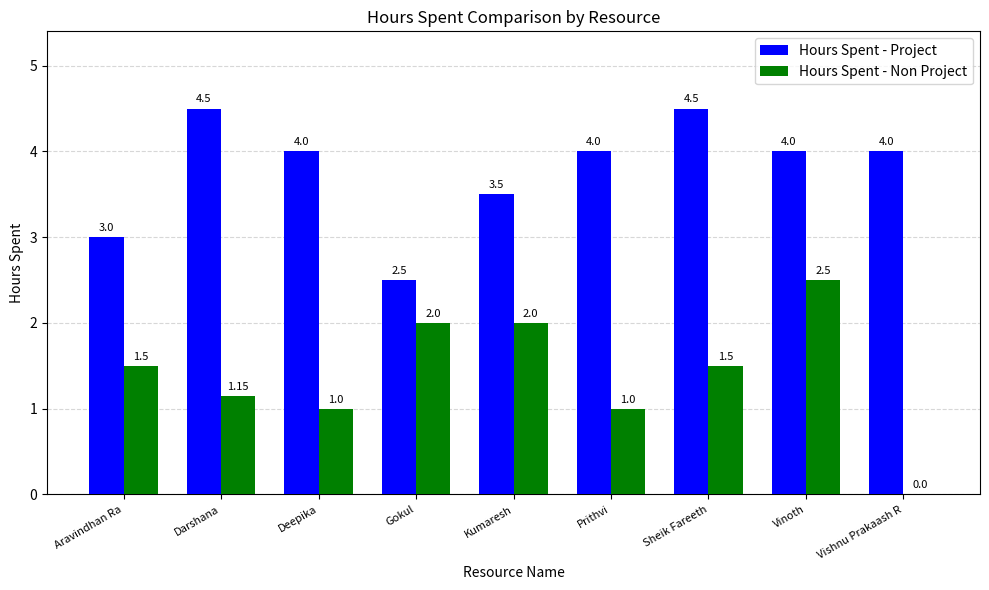

How many categories are shown in the chart?

9